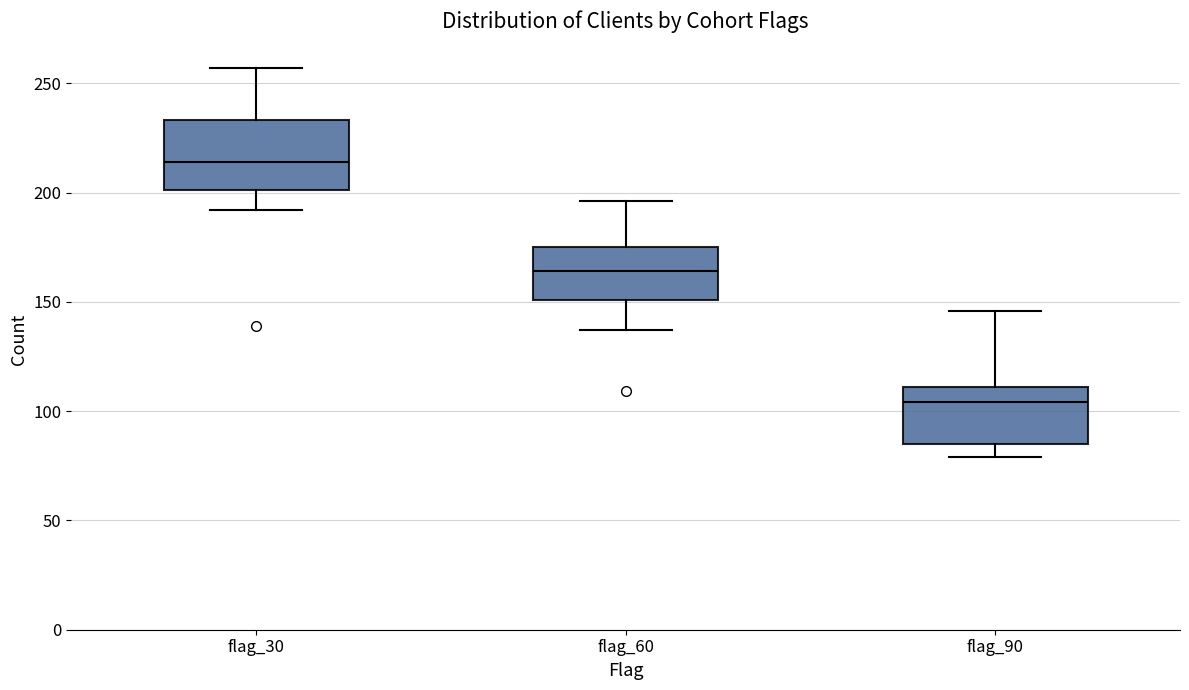

Reading left to right, read every box against the y-axis: the position of its median line, the range the box covers, and the ends of its whiskers. The values are not printed on the chart, so give them approximately, as read against the axis.

flag_30: median 215, box 200 to 235, whiskers 190 to 255
flag_60: median 165, box 150 to 175, whiskers 135 to 195
flag_90: median 105, box 85 to 110, whiskers 80 to 145